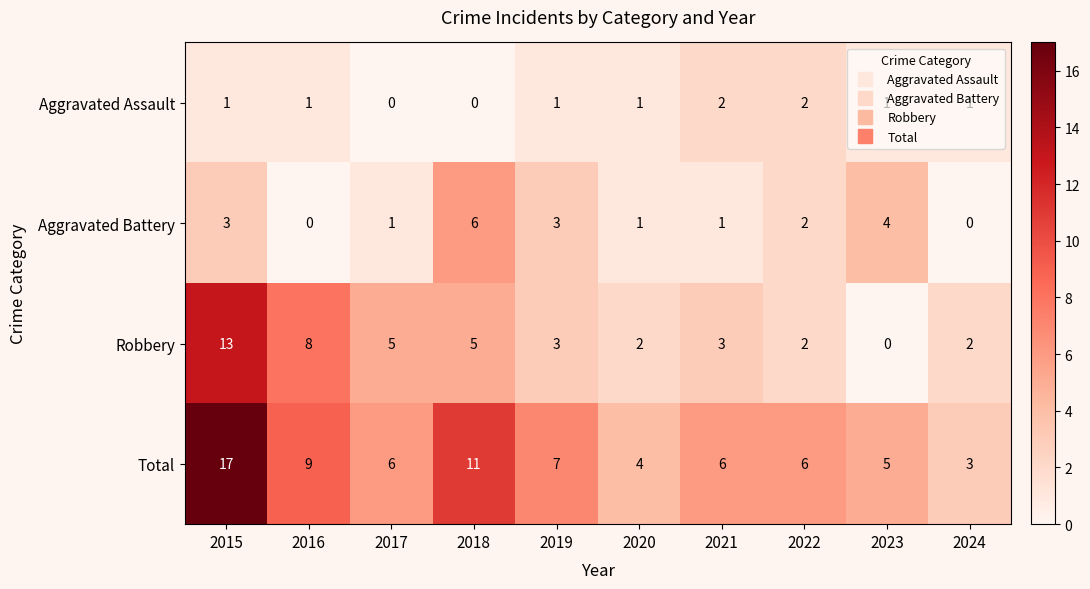

Is it true that Aggravated Assault equals 0 at 2024?

False